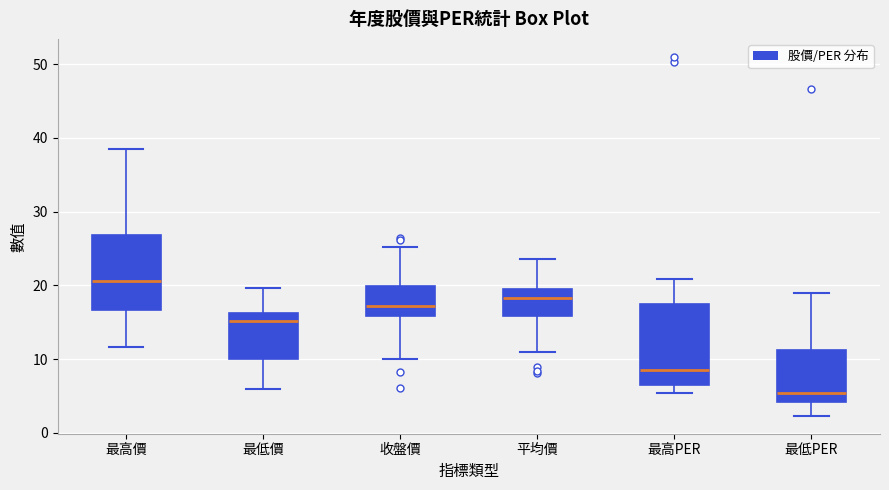

Reading left to right, read every box against the y-axis: the position of its median line, the range the box covers, and the ends of its whiskers. The values are not printed on the chart, so give them approximately, as read against the axis.

最高價: median 21, box 17 to 27, whiskers 12 to 39
最低價: median 15, box 10 to 16, whiskers 6 to 20
收盤價: median 17, box 16 to 20, whiskers 10 to 25
平均價: median 18, box 16 to 19, whiskers 11 to 24
最高PER: median 8, box 6 to 17, whiskers 5 to 21
最低PER: median 5, box 4 to 11, whiskers 2 to 19